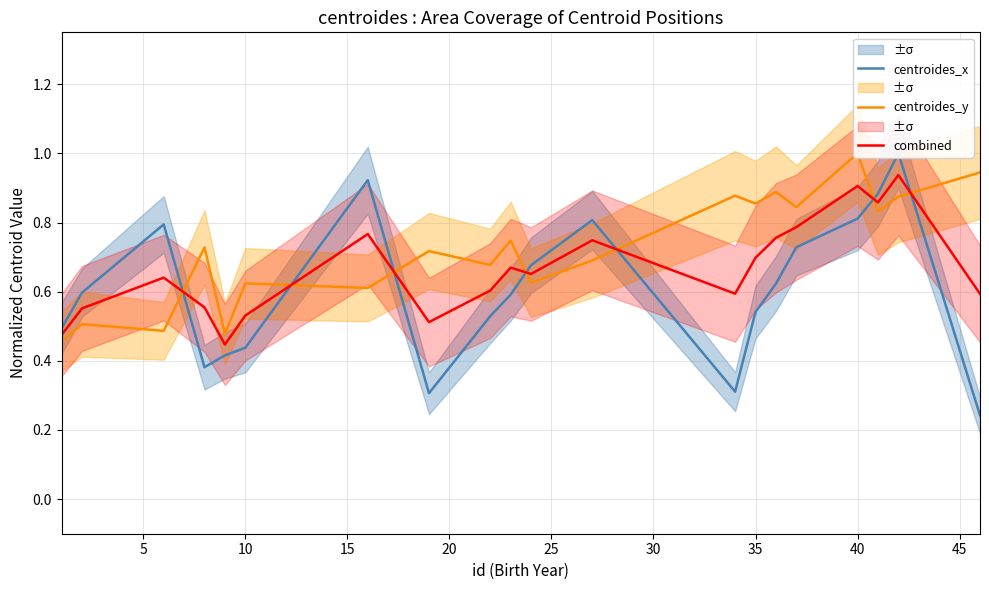

At how many categories does at least one series exceed 0?

20